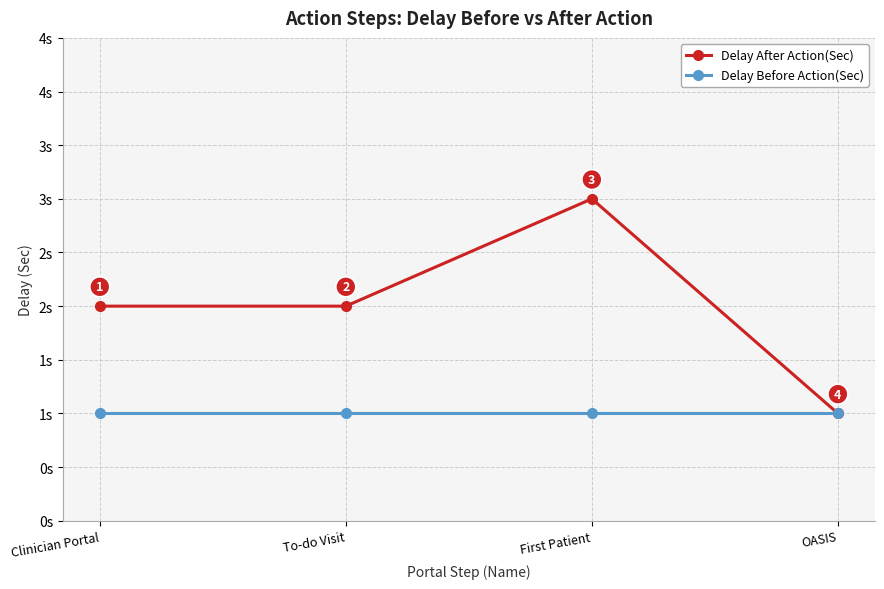

Rank the series by their average value, from highest to lowest.

Delay After Action(Sec), Delay Before Action(Sec)